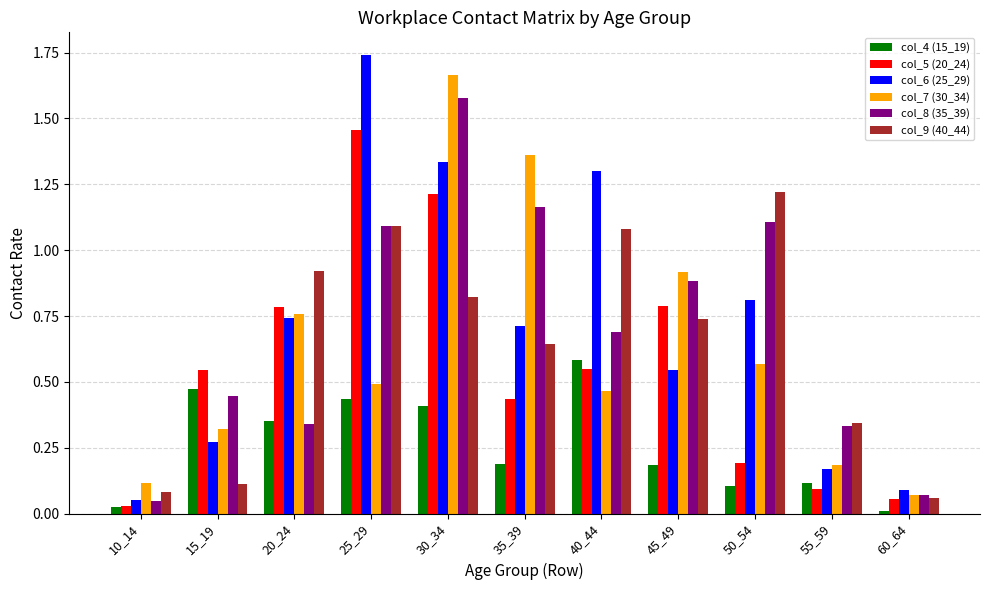

How many bars are there in total?

66